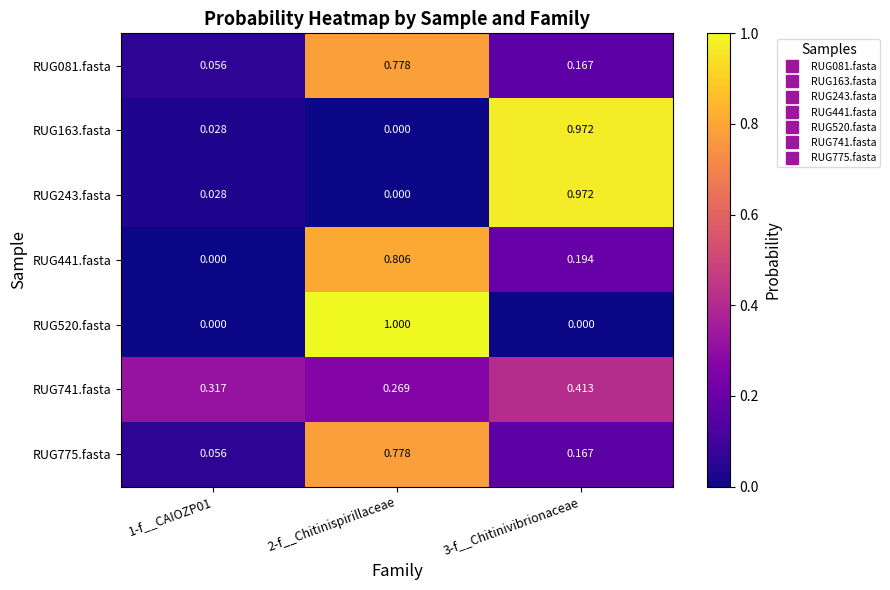

Is the value of RUG441.fasta at 2-f__Chitinispirillaceae greater than the value of RUG741.fasta at 2-f__Chitinispirillaceae?

Yes